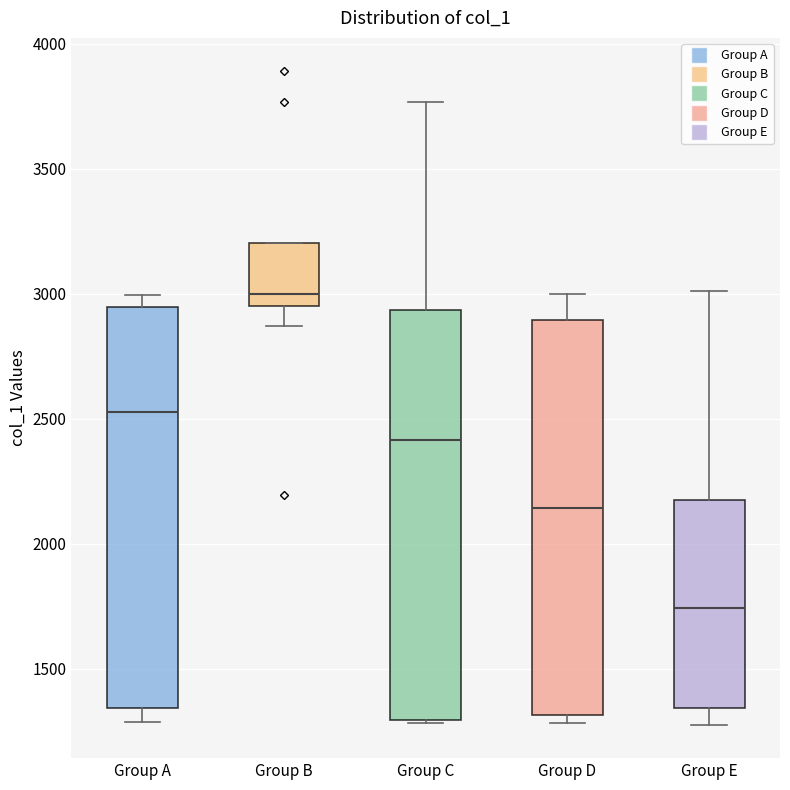

Which box has the highest median line?

Group B